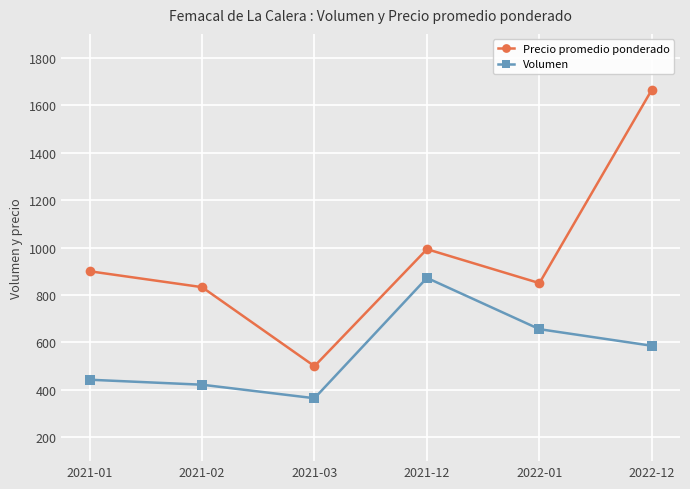

True or false: Precio promedio ponderado and Volumen intersect in this chart.

False